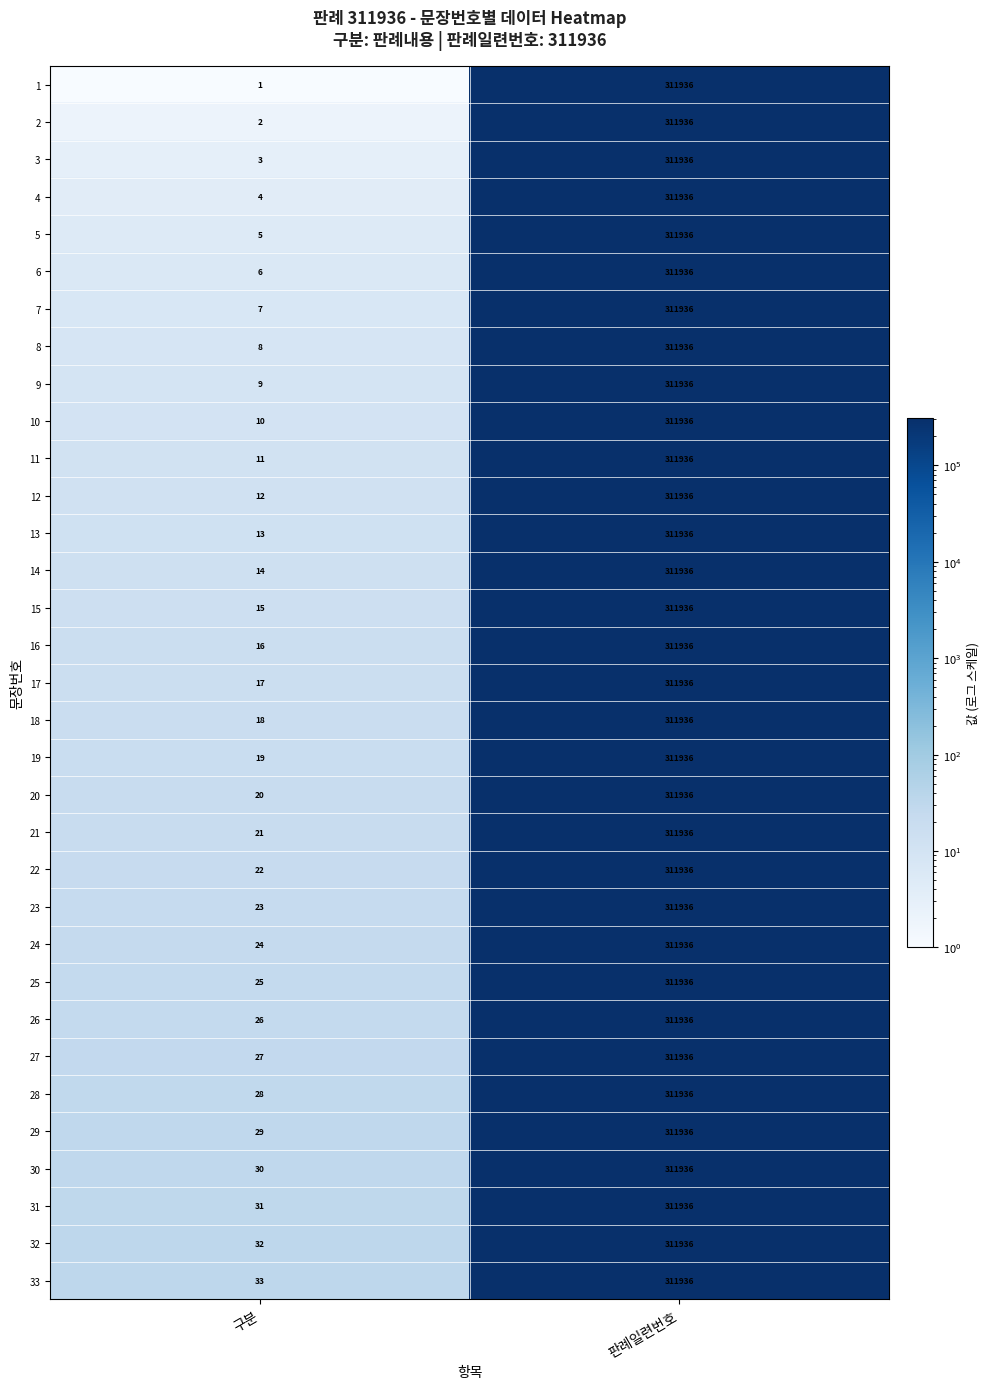

At 구분, list the series in order from largest to smallest.

33, 32, 31, 30, 29, 28, 27, 26, 25, 24, 23, 22, 21, 20, 19, 18, 17, 16, 15, 14, 13, 12, 11, 10, 9, 8, 7, 6, 5, 4, 3, 2, 1